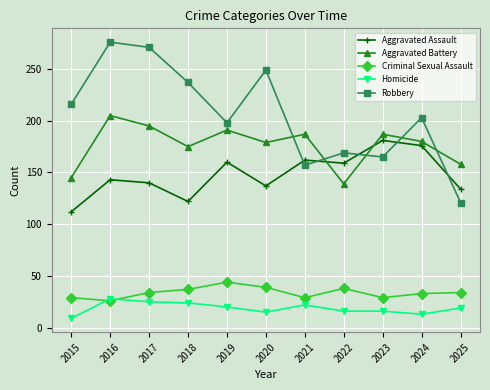

What is the maximum value shown in the chart?

276